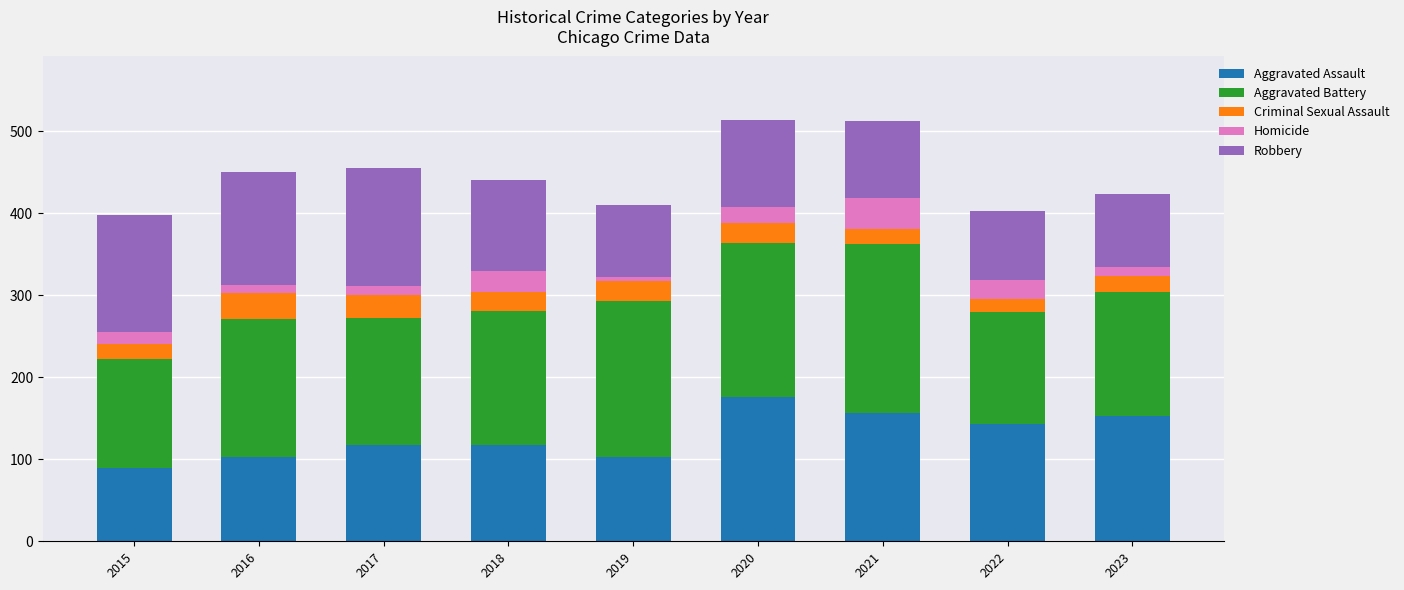

Which category has the highest value in the Aggravated Assault series?

2020